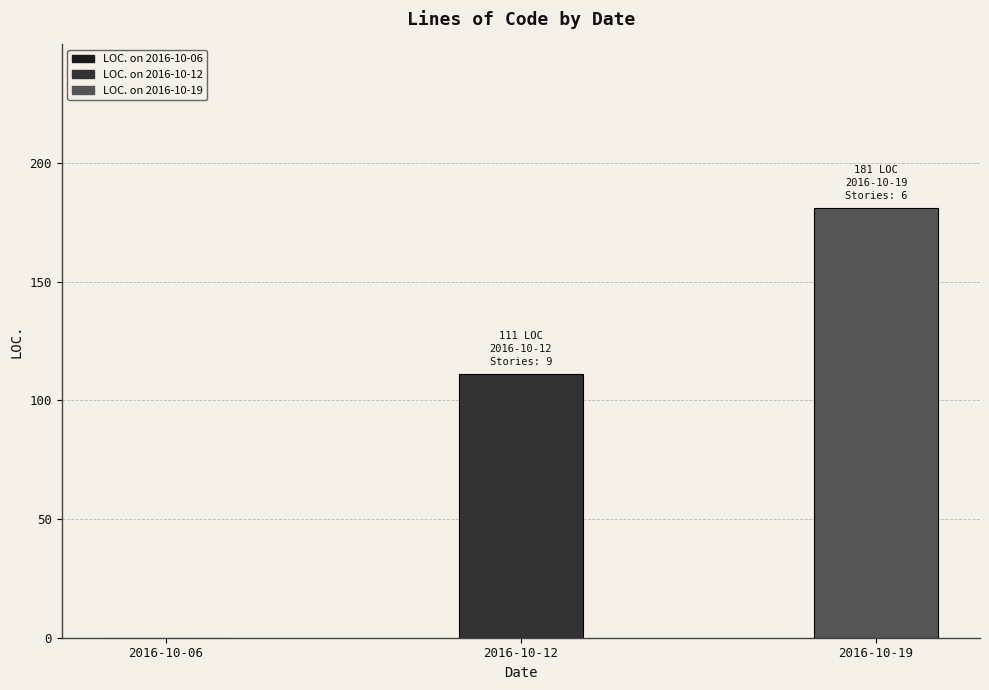

Rank the categories by value from lowest to highest.

2016-10-06, 2016-10-12, 2016-10-19